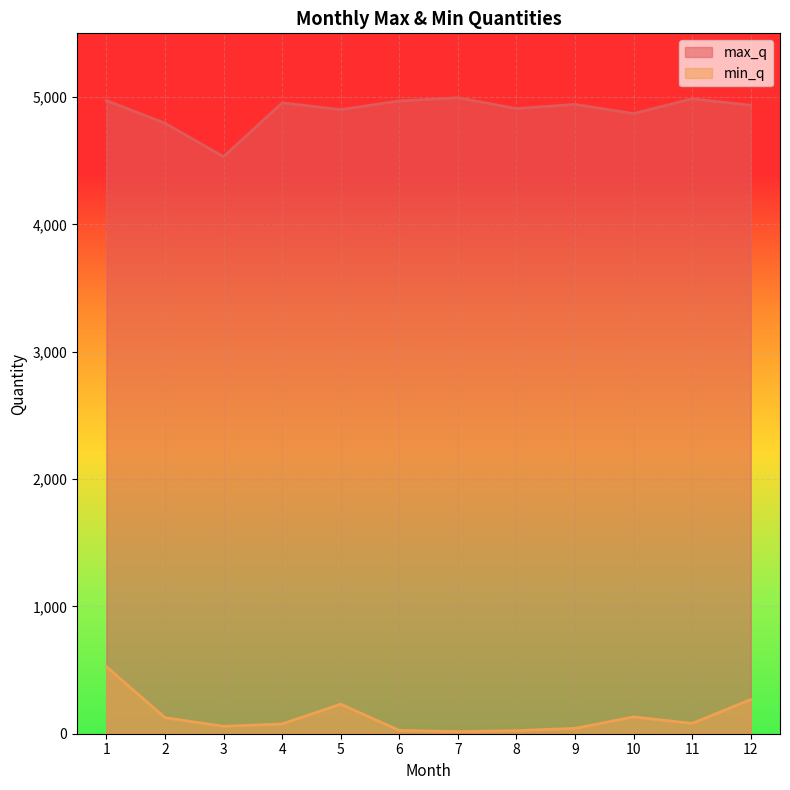

Is it true that min_q equals 335 at 5?

False